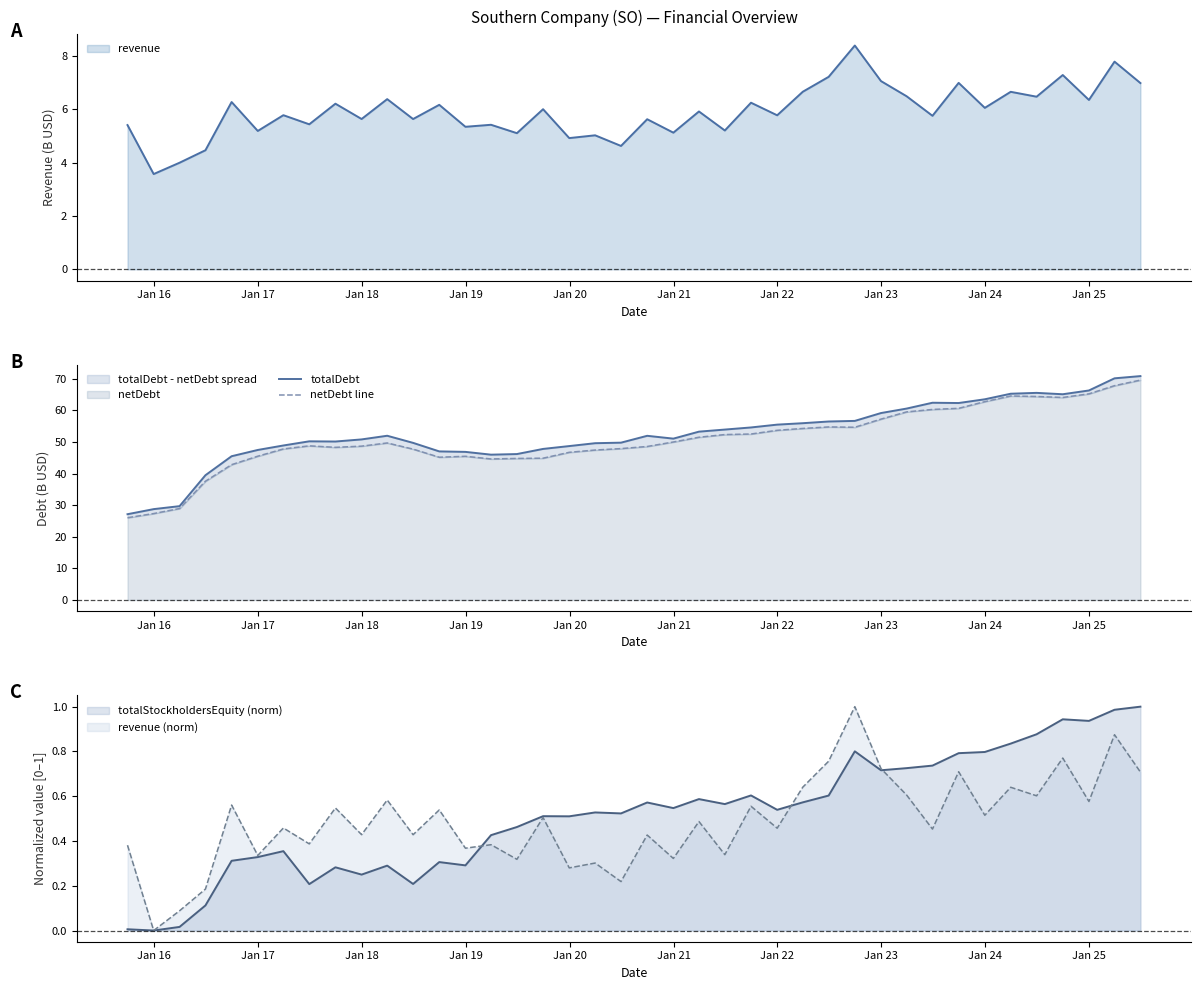

What is the average value of the netDebt line series?

50.8